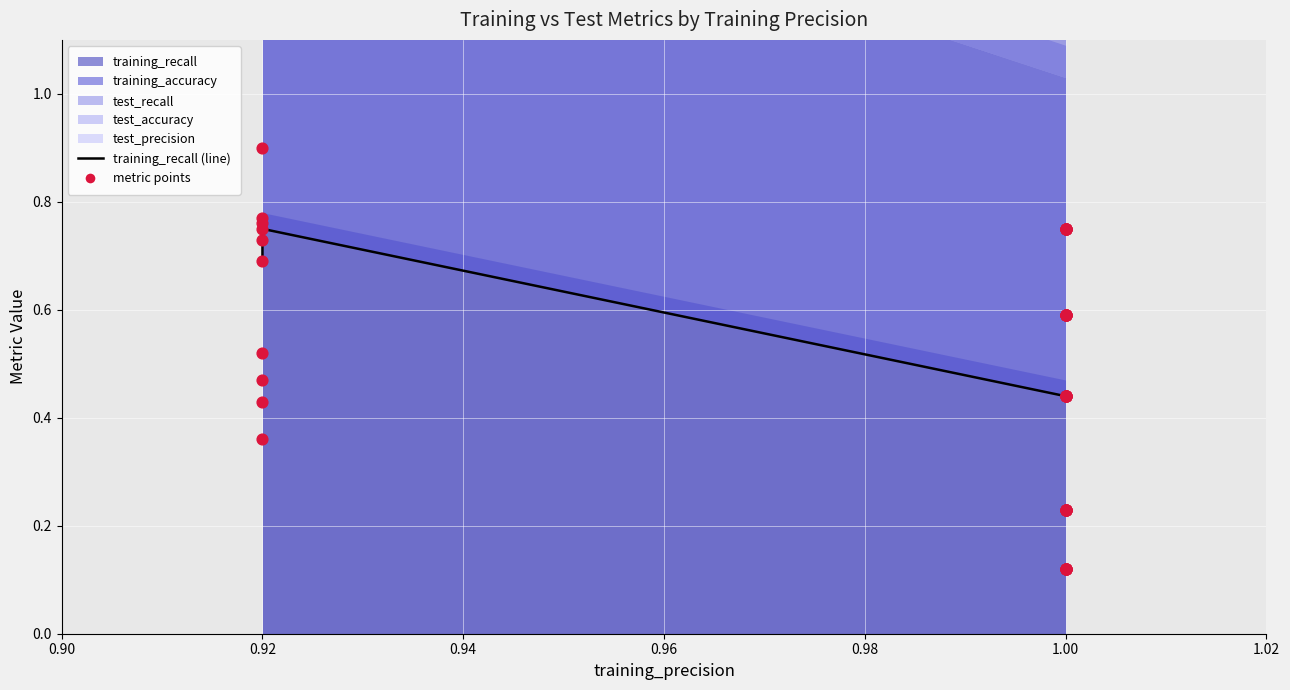

At which category is the sum across all series the highest?

0.92